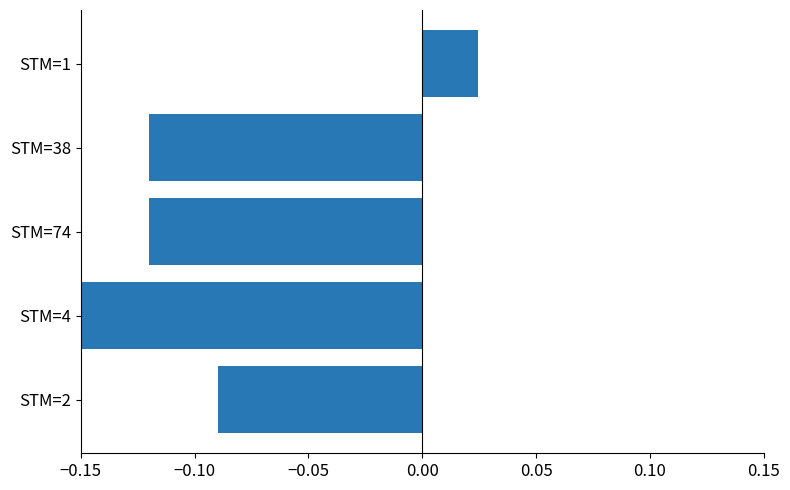

The chart shows a value of -0.2 at STM=4. True or false?

False